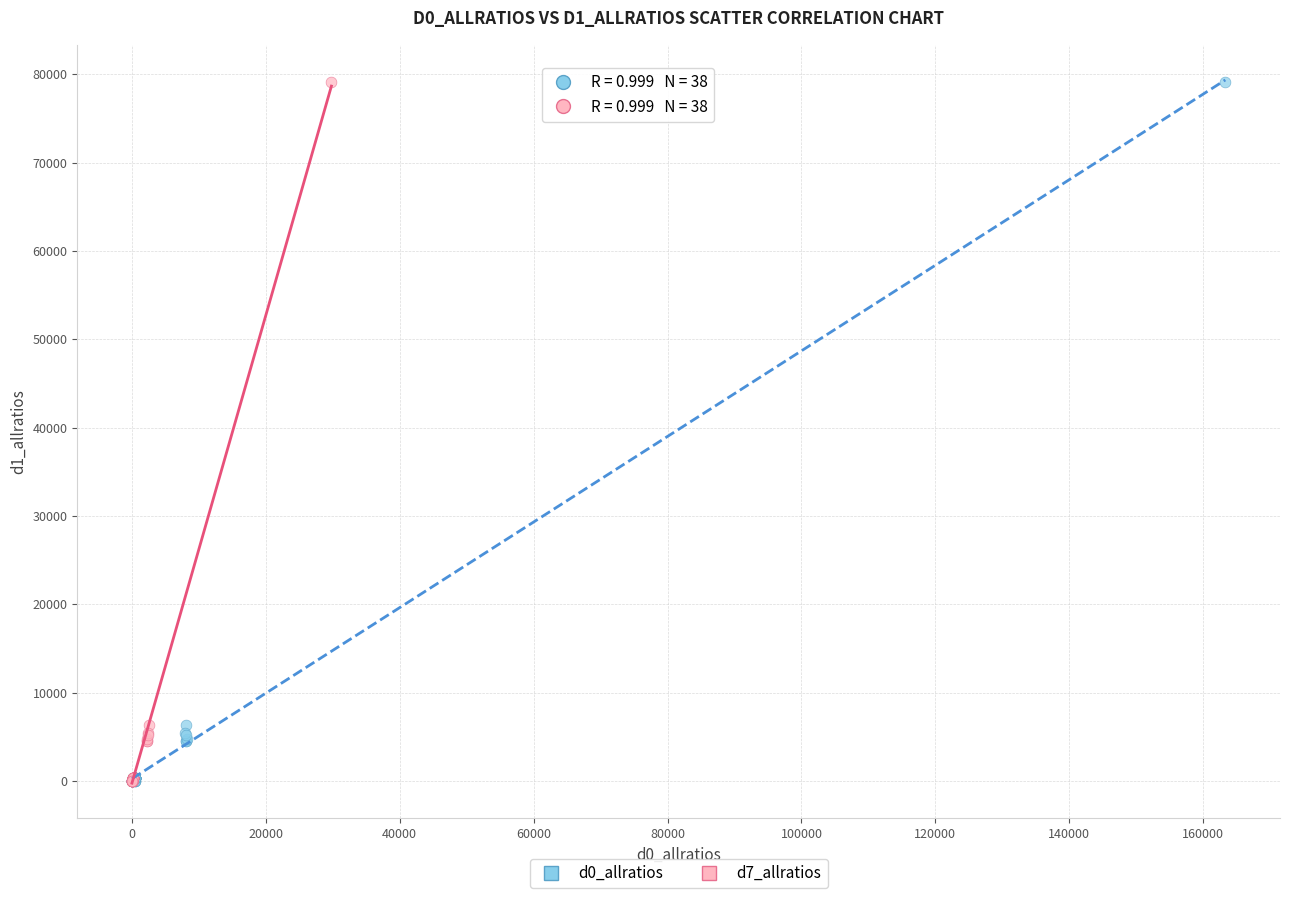

What are all the series names shown in the legend?

d0_allratios, d7_allratios